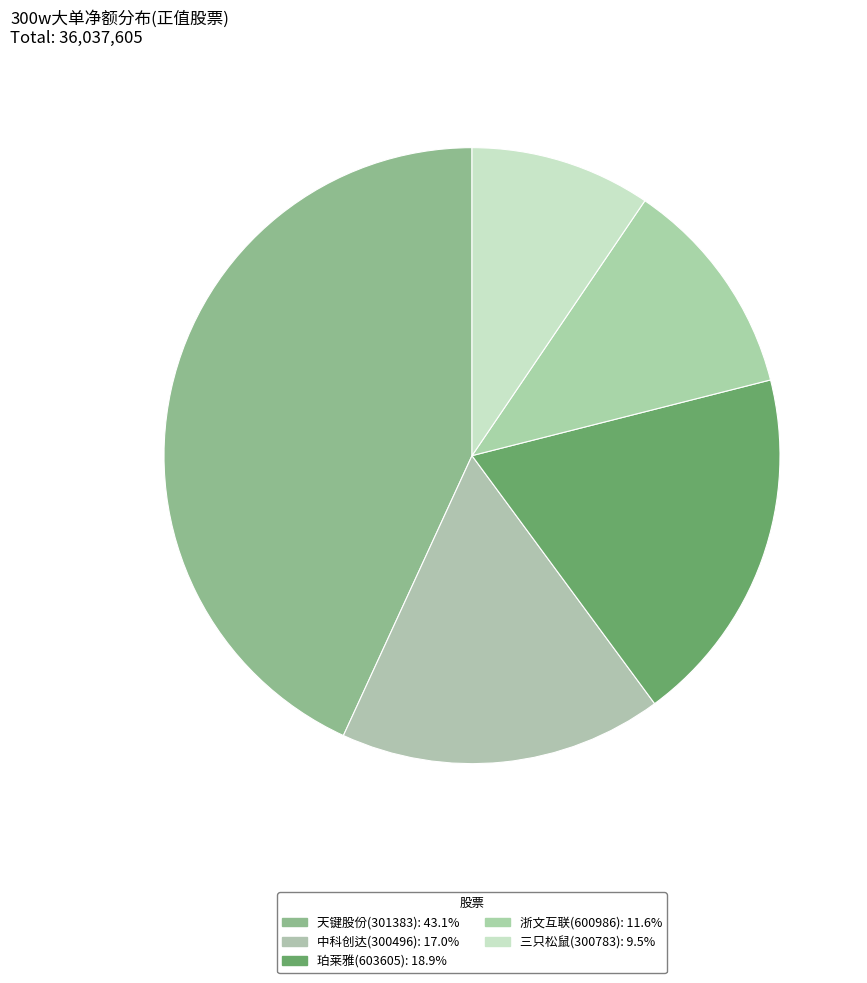

How many slices are in this pie chart?

5